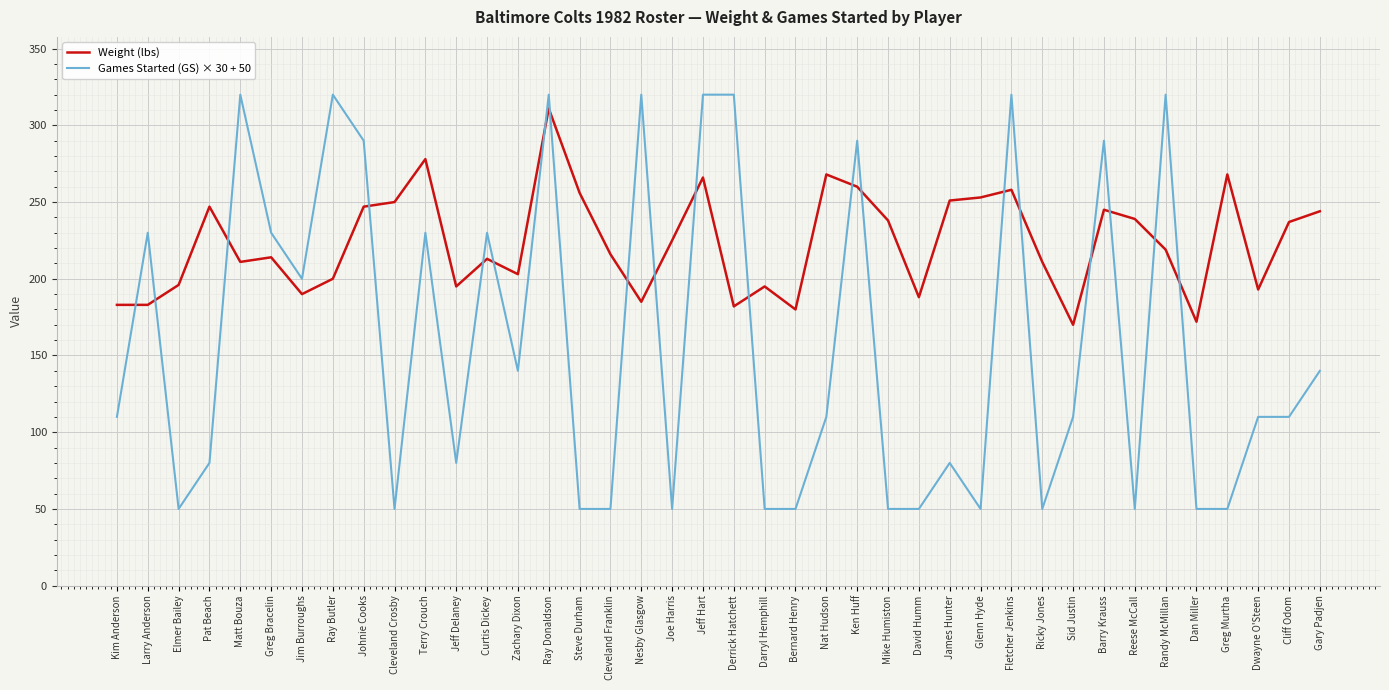

The Weight (lbs) series shows 211 at Matt Bouza. True or false?

True